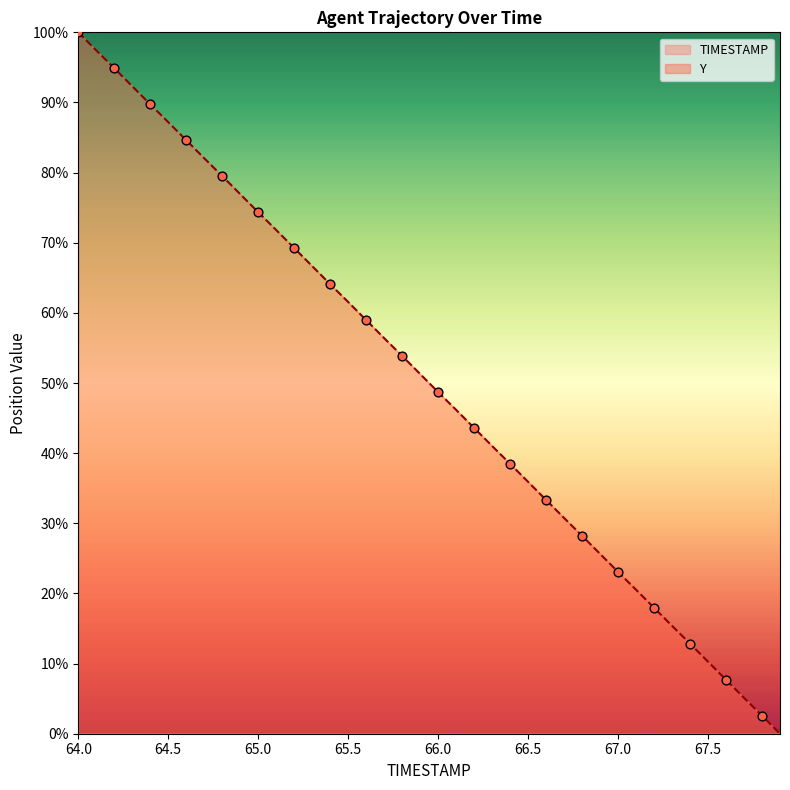

Which series has the largest total across all categories?

Y